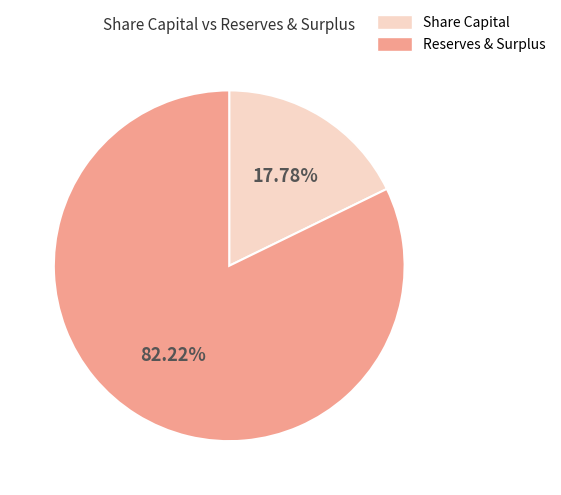

Combined, do Share Capital and Reserves & Surplus account for over 50%?

Yes